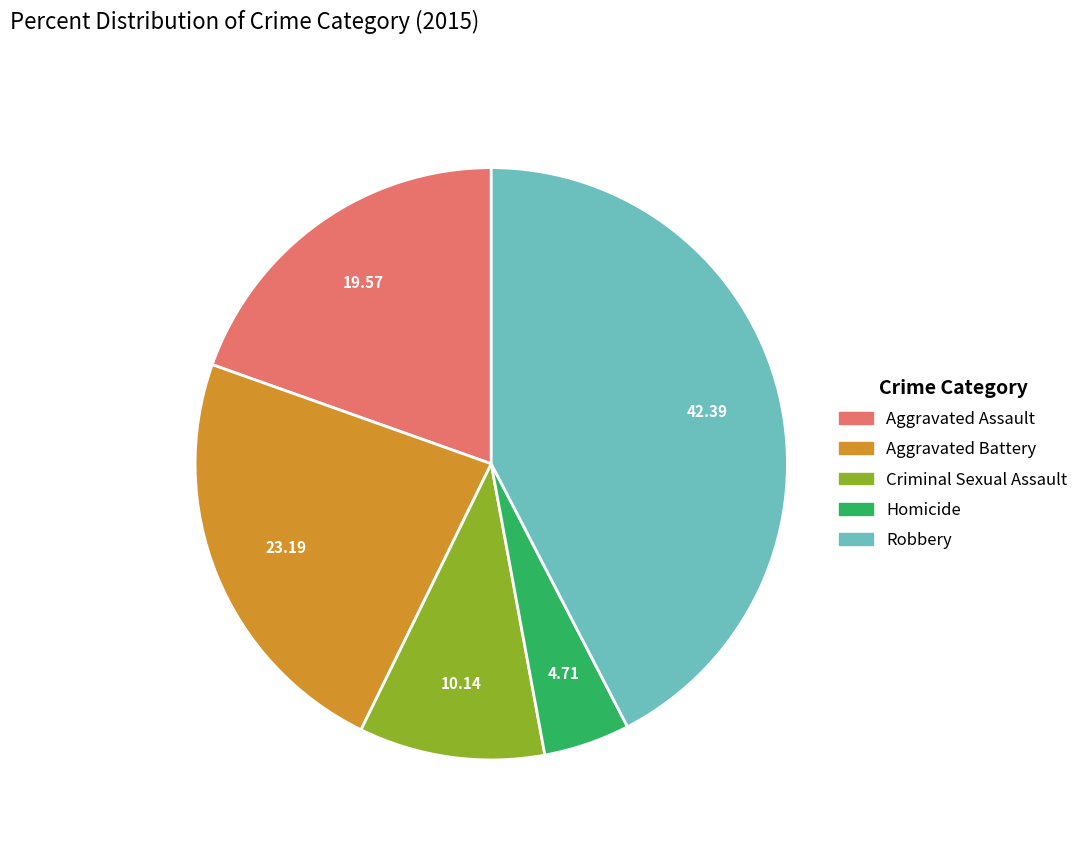

What is the ratio of the value at Aggravated Battery to the value at Criminal Sexual Assault?

2.3